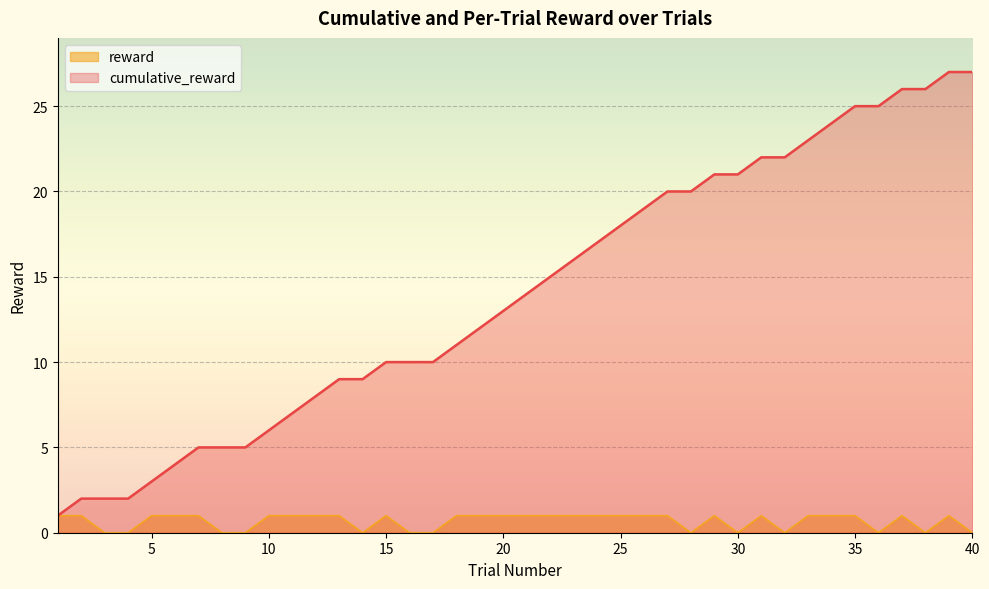

What is the difference between the highest and lowest values at 38?

26